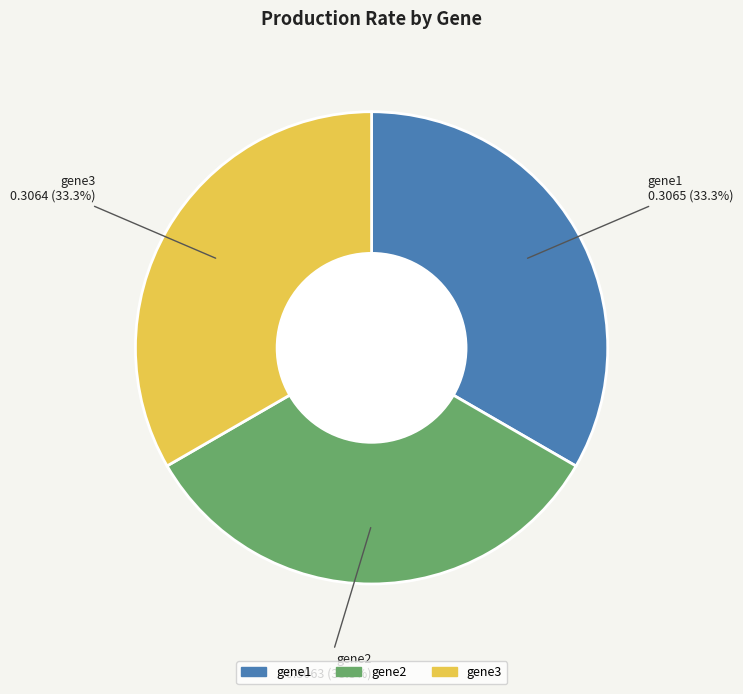

Is gene1 the majority of the pie?

No